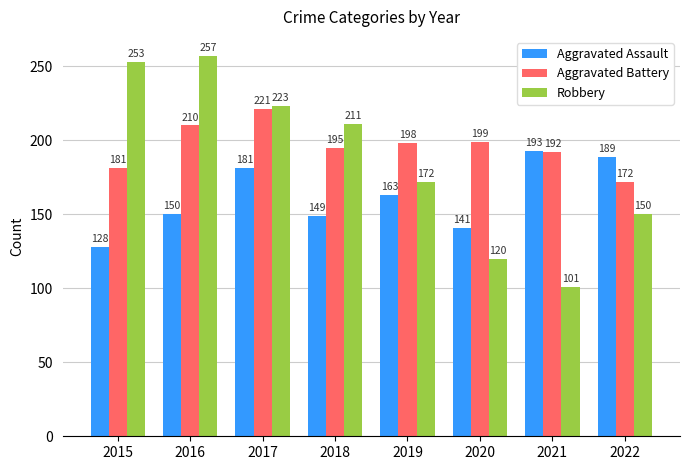

Reading left to right, extract all data points from this chart.

Aggravated Assault: 128	150	181	149	163	141	193	189
Aggravated Battery: 181	210	221	195	198	199	192	172
Robbery: 253	257	223	211	172	120	101	150